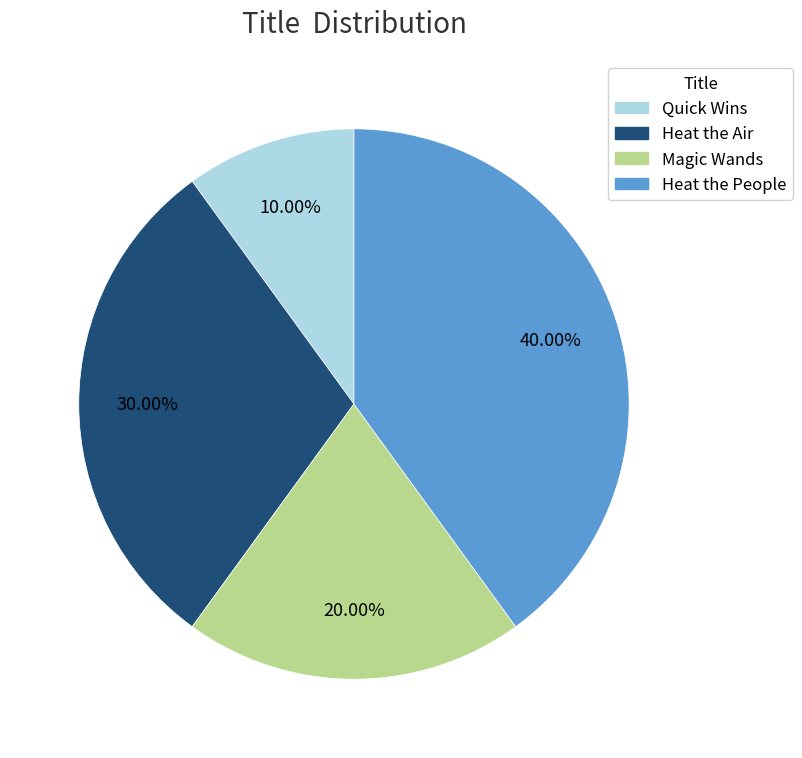

To the nearest percent, what percentage of the pie is Magic Wands?

20%